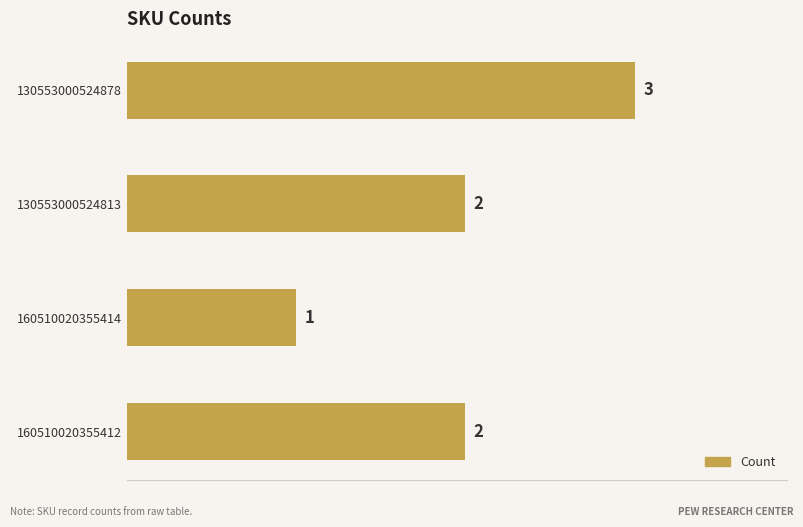

Reading bottom to top, transcribe all the data shown in this chart.

2	1	2	3